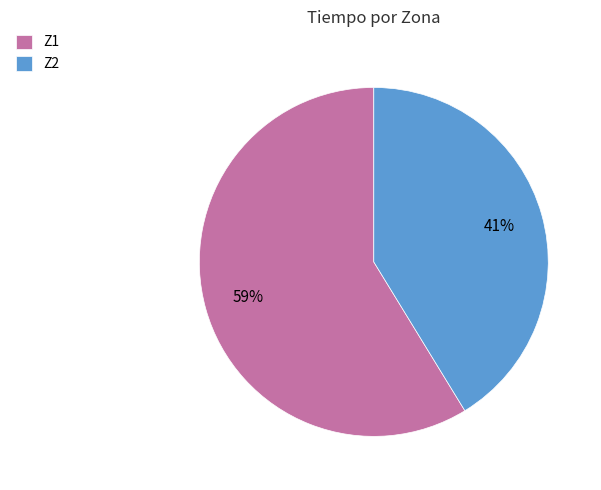

How many segments does this pie chart have?

2